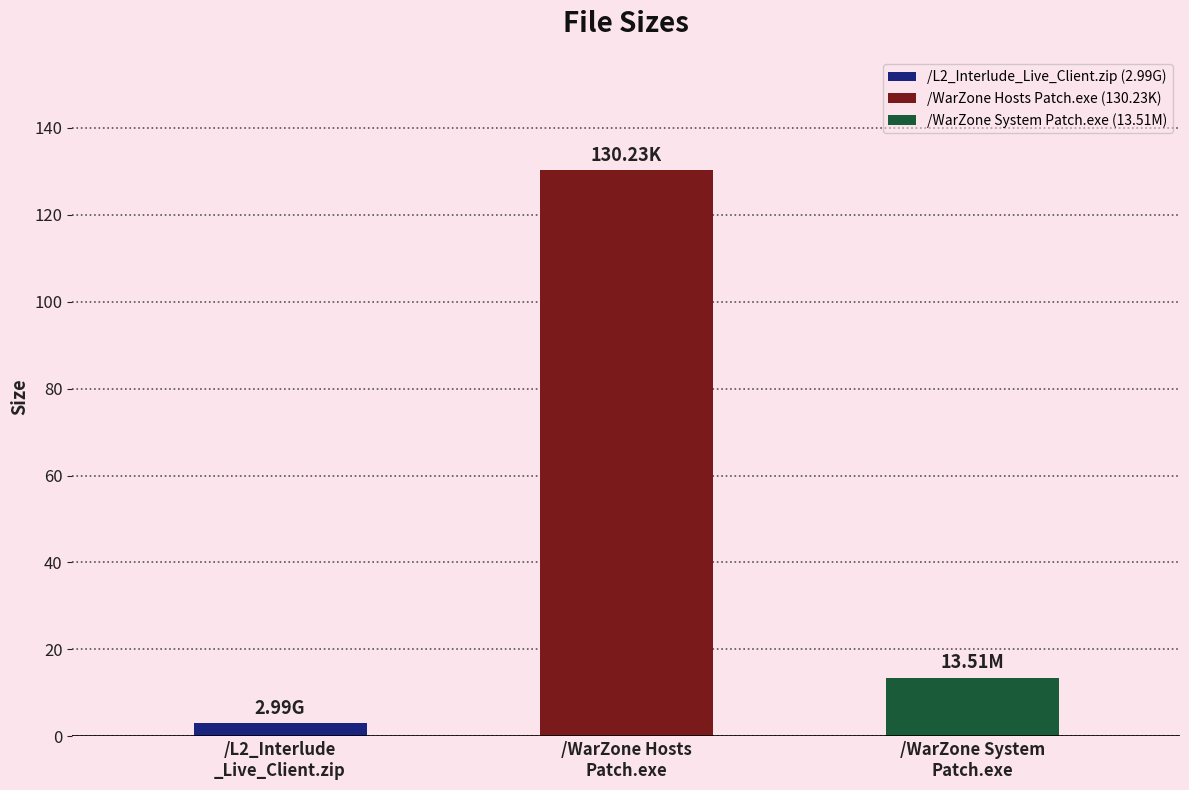

Reading right to left, extract all data points from this chart.

13.5	130.2	3.0